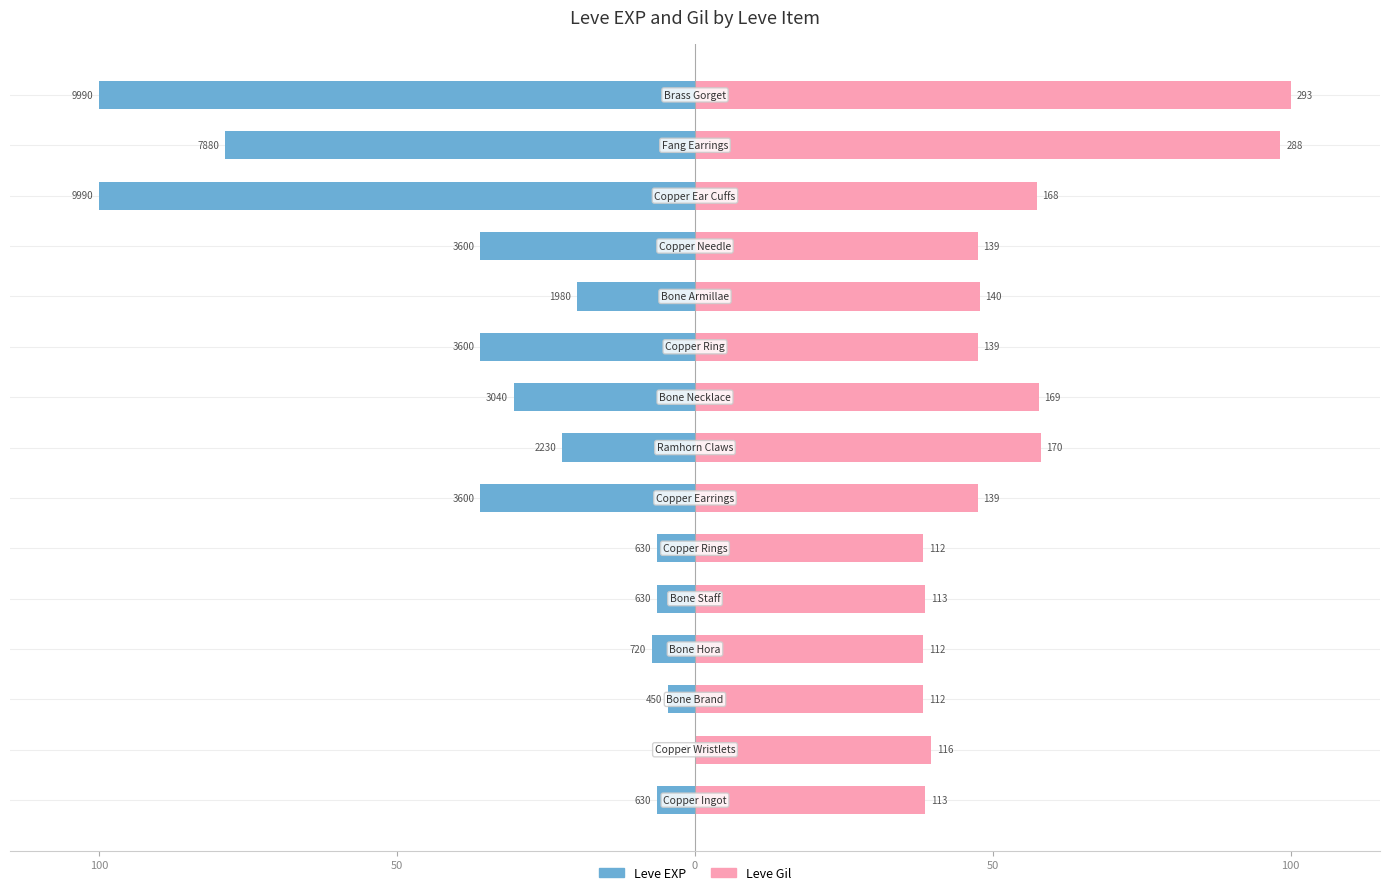

What is the difference between the highest and lowest values at 11?

83.5